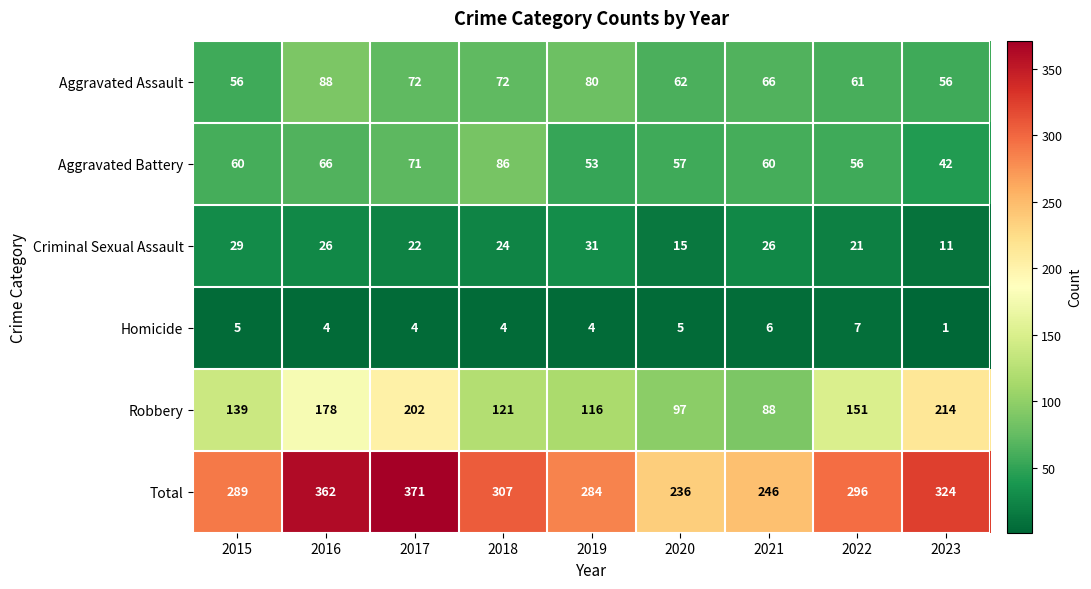

What is the average value of the Aggravated Battery series?

61